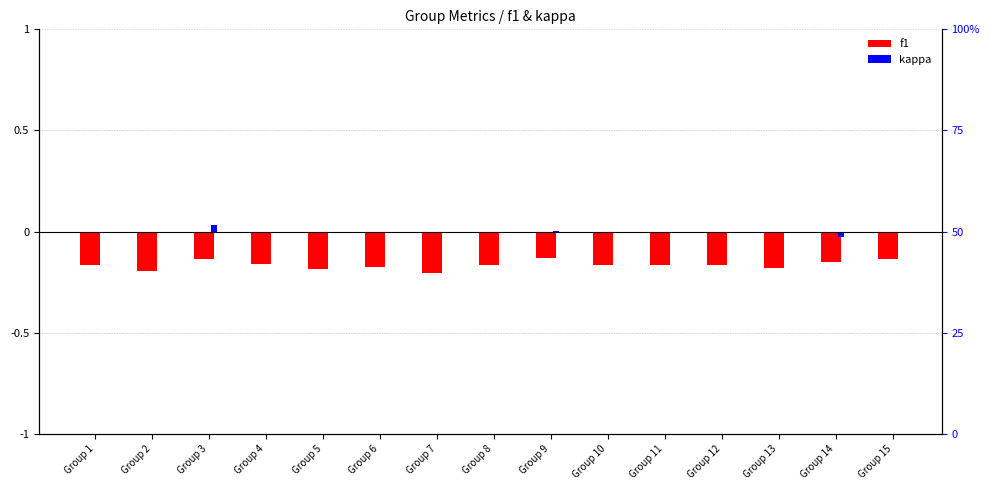

At which category is the sum across all series the highest?

Group 3